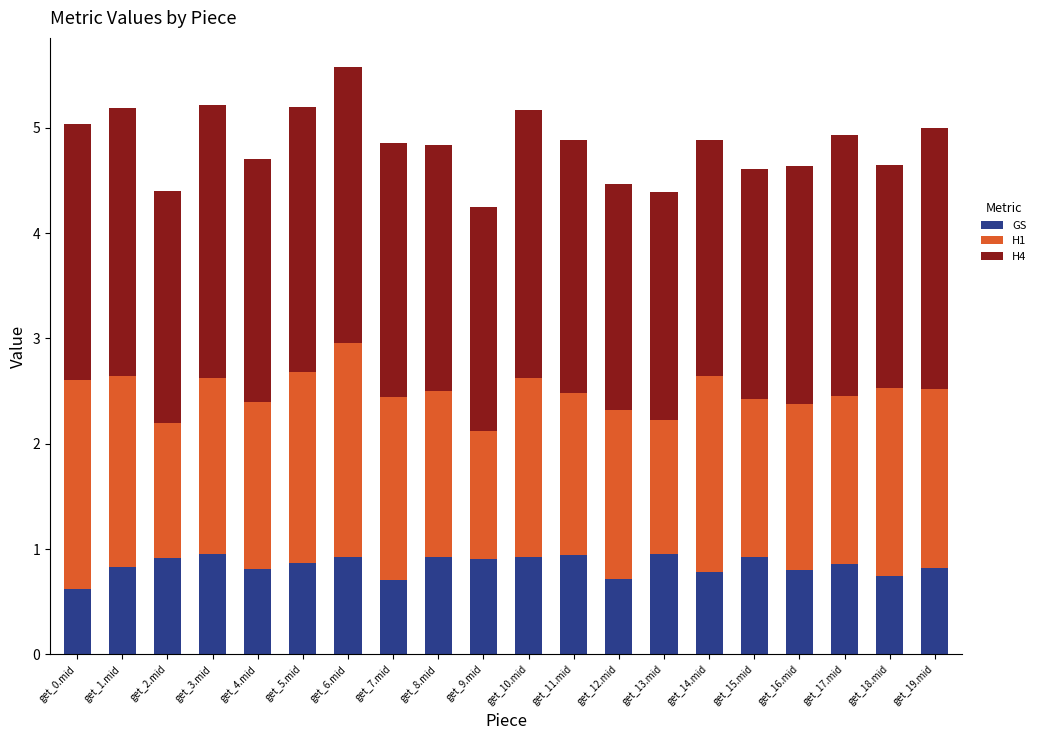

Is it true that GS equals 0.4 at get_0.mid?

False